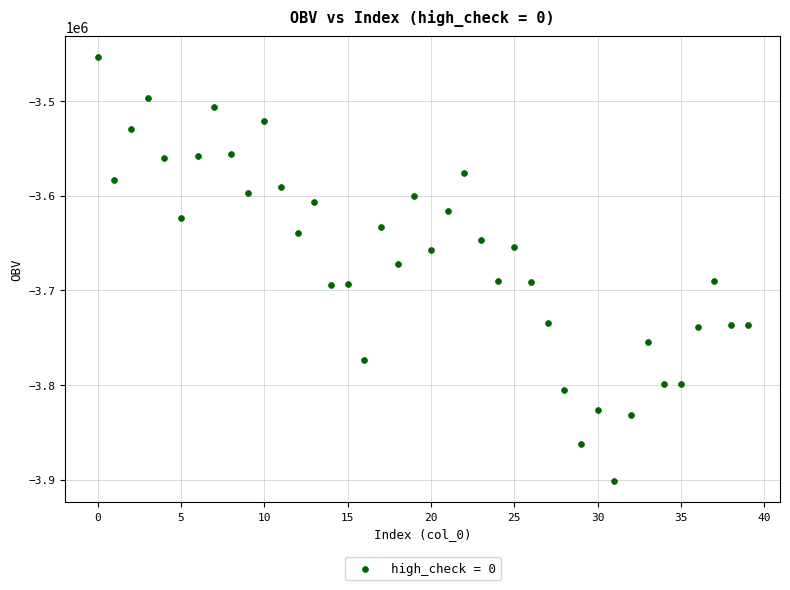

What Y value in the scatter plot is closest to -3677723?

-3671772.1